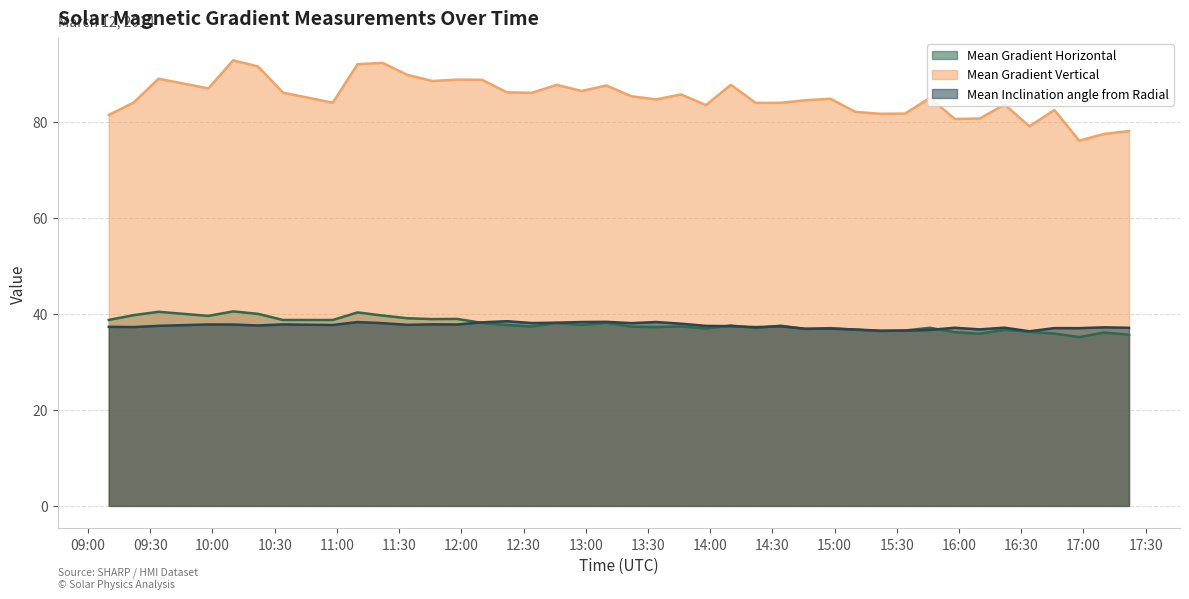

Reading left to right, transcribe all the data shown in this chart.

Mean Gradient Horizontal: 2014/03/12 09:10=38.7	2014/03/12 09:22=39.7	2014/03/12 09:34=40.4	2014/03/12 09:58=39.6	2014/03/12 10:10=40.5	2014/03/12 10:22=40.0	2014/03/12 10:34=38.7	2014/03/12 10:58=38.7	2014/03/12 11:10=40.3	2014/03/12 11:22=39.6	2014/03/12 11:34=39.1	2014/03/12 11:46=38.9	2014/03/12 11:58=38.9	2014/03/12 12:10=38.1	2014/03/12 12:22=37.7	2014/03/12 12:34=37.4	2014/03/12 12:46=38.1	2014/03/12 12:58=37.7	2014/03/12 13:10=38.1	2014/03/12 13:22=37.3	2014/03/12 13:34=37.2	2014/03/12 13:46=37.4	2014/03/12 13:58=36.9	2014/03/12 14:10=37.6	2014/03/12 14:22=37.0	2014/03/12 14:34=37.5	2014/03/12 14:46=36.8	2014/03/12 14:58=37.0	2014/03/12 15:10=36.7	2014/03/12 15:22=36.4	2014/03/12 15:34=36.5	2014/03/12 15:46=37.1	2014/03/12 15:58=36.2	2014/03/12 16:10=35.9	2014/03/12 16:22=36.7	2014/03/12 16:34=36.3	2014/03/12 16:46=35.9	2014/03/12 16:58=35.1	2014/03/12 17:10=36.1	2014/03/12 17:22=35.6
Mean Gradient Vertical: 2014/03/12 09:10=81.4	2014/03/12 09:22=84.0	2014/03/12 09:34=88.9	2014/03/12 09:58=86.9	2014/03/12 10:10=92.8	2014/03/12 10:22=91.5	2014/03/12 10:34=86.1	2014/03/12 10:58=84.0	2014/03/12 11:10=92.0	2014/03/12 11:22=92.3	2014/03/12 11:34=89.7	2014/03/12 11:46=88.5	2014/03/12 11:58=88.8	2014/03/12 12:10=88.7	2014/03/12 12:22=86.1	2014/03/12 12:34=86.0	2014/03/12 12:46=87.7	2014/03/12 12:58=86.4	2014/03/12 13:10=87.5	2014/03/12 13:22=85.3	2014/03/12 13:34=84.6	2014/03/12 13:46=85.7	2014/03/12 13:58=83.5	2014/03/12 14:10=87.7	2014/03/12 14:22=83.9	2014/03/12 14:34=83.9	2014/03/12 14:46=84.5	2014/03/12 14:58=84.8	2014/03/12 15:10=82.1	2014/03/12 15:22=81.6	2014/03/12 15:34=81.7	2014/03/12 15:46=85.0	2014/03/12 15:58=80.6	2014/03/12 16:10=80.7	2014/03/12 16:22=83.6	2014/03/12 16:34=79.0	2014/03/12 16:46=82.4	2014/03/12 16:58=76.1	2014/03/12 17:10=77.5	2014/03/12 17:22=78.0
Mean Inclination angle from Radial: 2014/03/12 09:10=37.3	2014/03/12 09:22=37.2	2014/03/12 09:34=37.5	2014/03/12 09:58=37.8	2014/03/12 10:10=37.8	2014/03/12 10:22=37.6	2014/03/12 10:34=37.8	2014/03/12 10:58=37.7	2014/03/12 11:10=38.3	2014/03/12 11:22=38.1	2014/03/12 11:34=37.7	2014/03/12 11:46=37.8	2014/03/12 11:58=37.8	2014/03/12 12:10=38.2	2014/03/12 12:22=38.5	2014/03/12 12:34=38.1	2014/03/12 12:46=38.2	2014/03/12 12:58=38.3	2014/03/12 13:10=38.3	2014/03/12 13:22=38.1	2014/03/12 13:34=38.3	2014/03/12 13:46=37.9	2014/03/12 13:58=37.5	2014/03/12 14:10=37.4	2014/03/12 14:22=37.2	2014/03/12 14:34=37.4	2014/03/12 14:46=36.9	2014/03/12 14:58=36.9	2014/03/12 15:10=36.7	2014/03/12 15:22=36.5	2014/03/12 15:34=36.5	2014/03/12 15:46=36.6	2014/03/12 15:58=37.1	2014/03/12 16:10=36.8	2014/03/12 16:22=37.1	2014/03/12 16:34=36.4	2014/03/12 16:46=37.0	2014/03/12 16:58=37.0	2014/03/12 17:10=37.2	2014/03/12 17:22=37.1